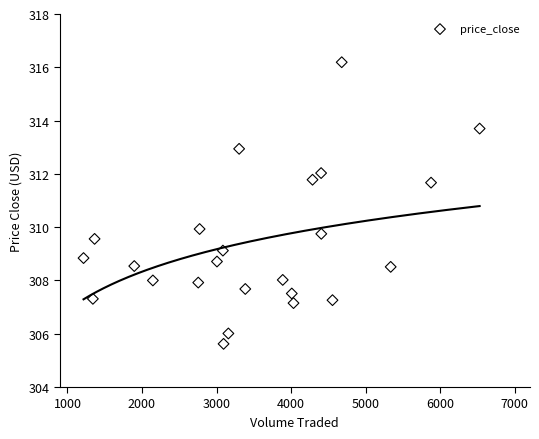

What is the range of Y values (max minus min)?

10.6